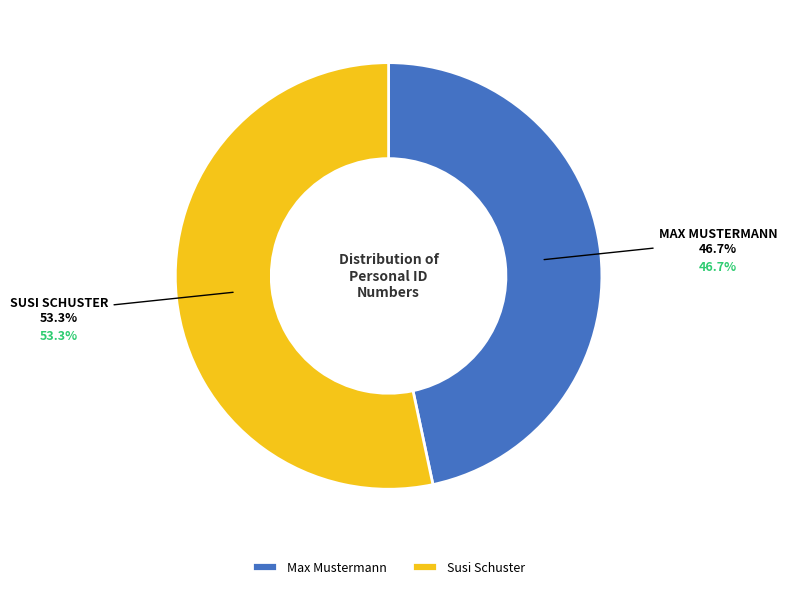

What percentage is the Susi Schuster slice, to the nearest percent?

53%